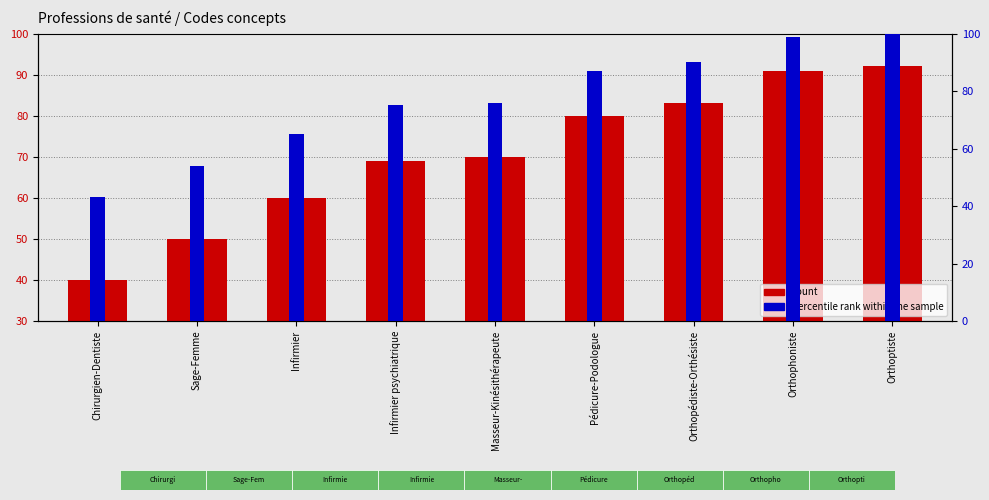

Rank the categories by percentile rank within the sample value from highest to lowest.

Orthoptiste, Orthophoniste, Orthopédiste-Orthésiste, Pédicure-Podologue, Masseur-Kinésithérapeute, Infirmier psychiatrique, Infirmier, Sage-Femme, Chirurgien-Dentiste